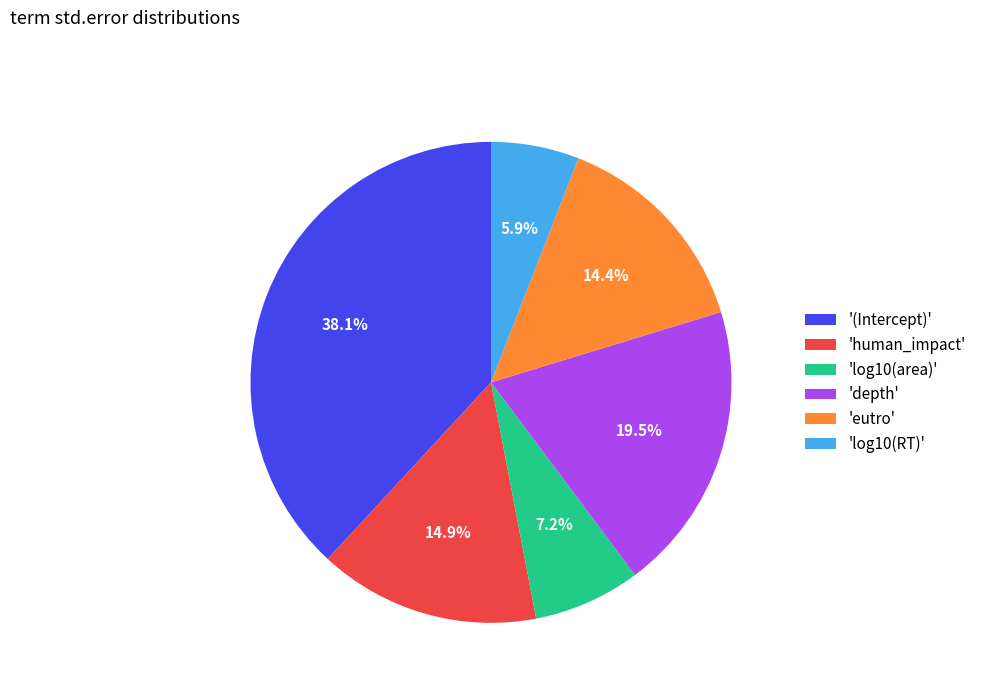

Is 'depth' the majority of the pie?

No